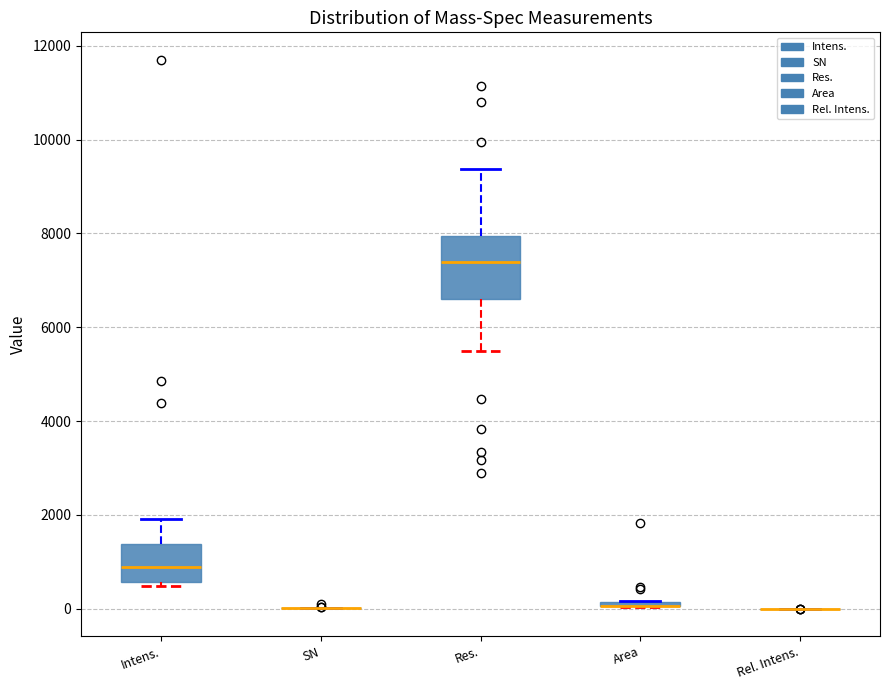

Comparing the boxes themselves (not the whiskers), which one is the tallest?

Res.